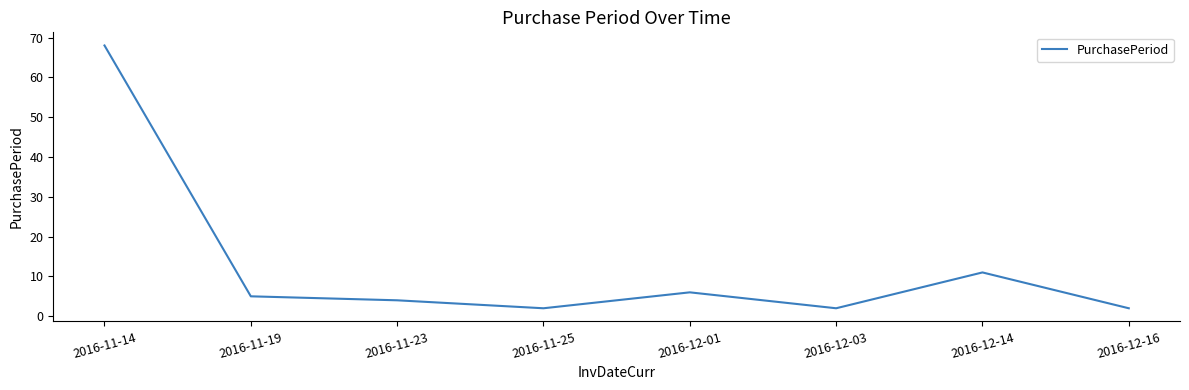

Is this an area chart (filled region under the line)?

No